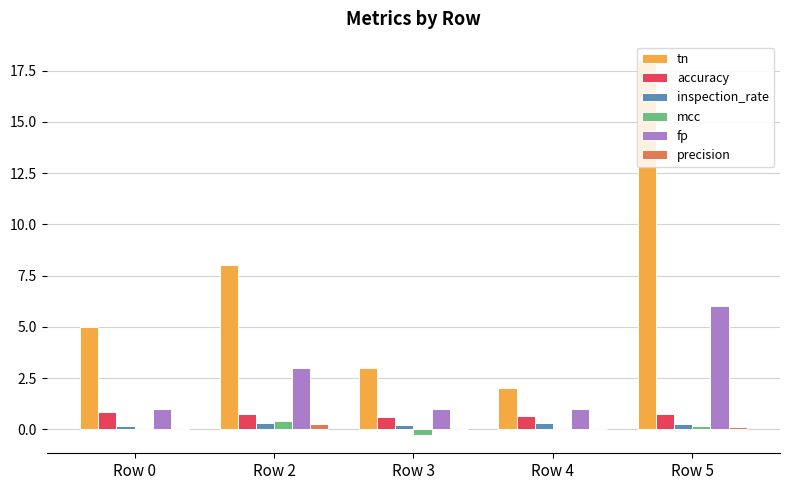

Which series has the largest total across all categories?

tn